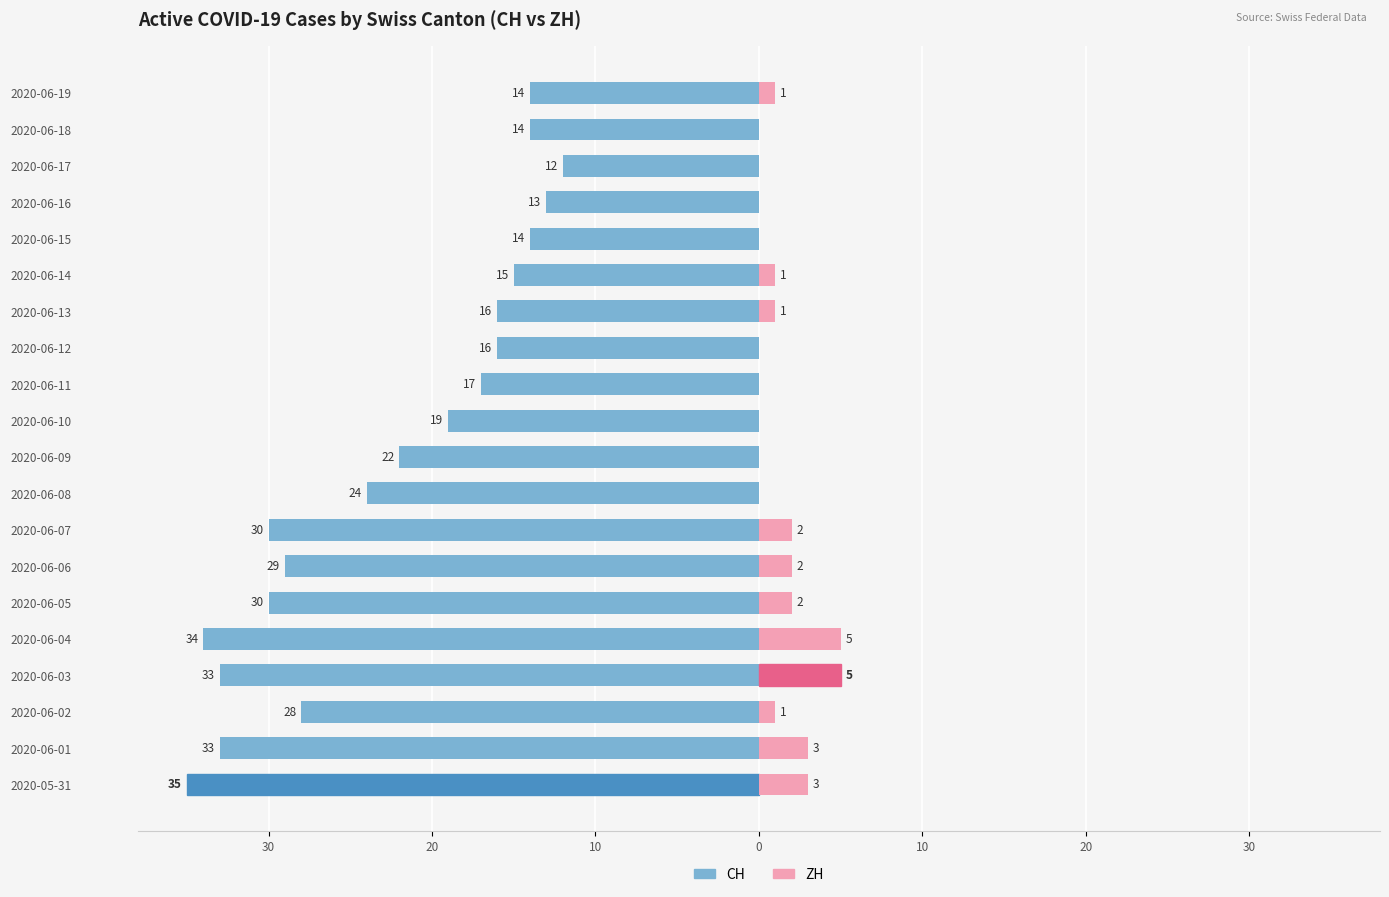

Reading left to right, transcribe all the data shown in this chart.

CH: -35	-33	-28	-33	-34	-30	-29	-30	-24	-22	-19	-17	-16	-16	-15	-14	-13	-12	-14	-14
ZH: 3	3	1	5	5	2	2	2	0	0	0	0	0	1	1	0	0	0	0	1